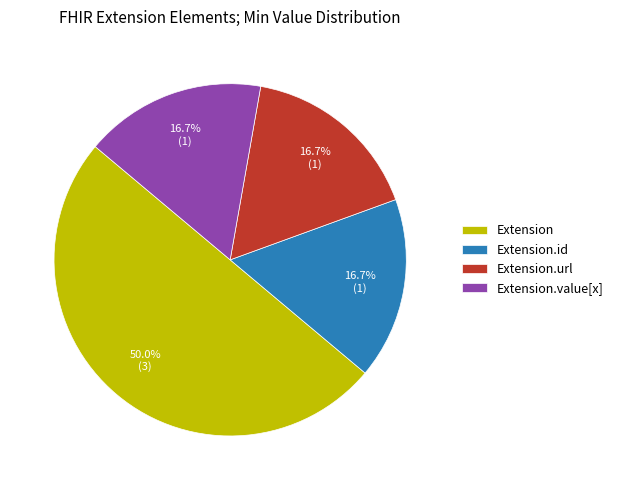

Do Extension.url and Extension.id together represent more than half of the pie?

No